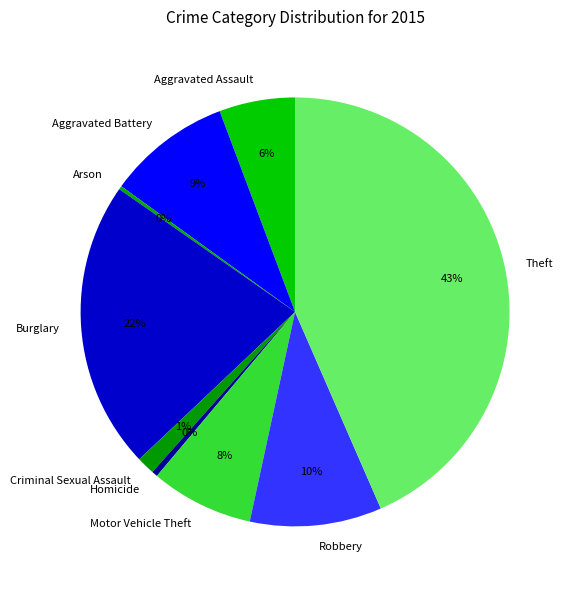

To the nearest percent, what is the difference between the largest and smallest slice percentages?

43%